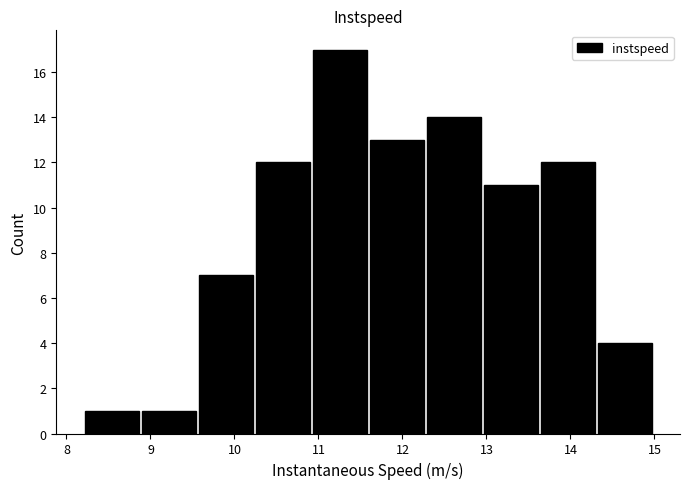

What is the height of the bar covering 10.3 to 10.9 on the x-axis? Neither the bar edges nor the heights are printed on the chart, so give them approximately, as read against the axes.

12